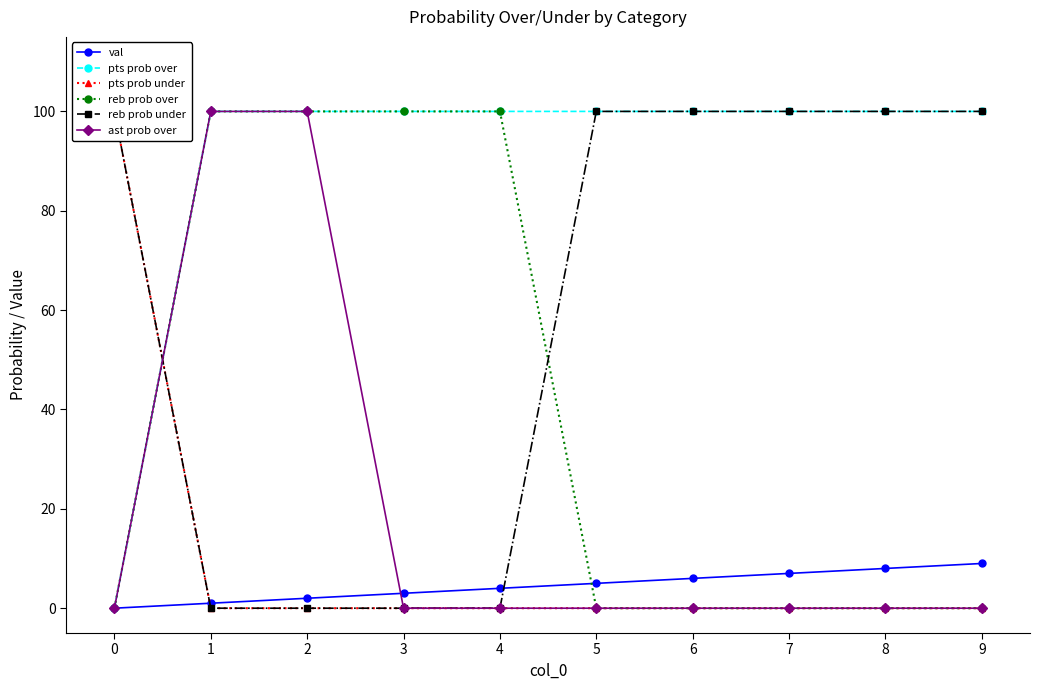

What is the total value across all series at 2?

302